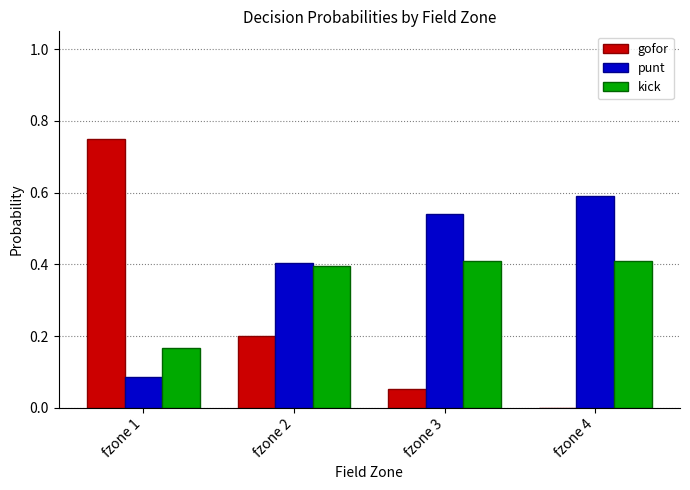

What is the sum of all kick values?

1.4